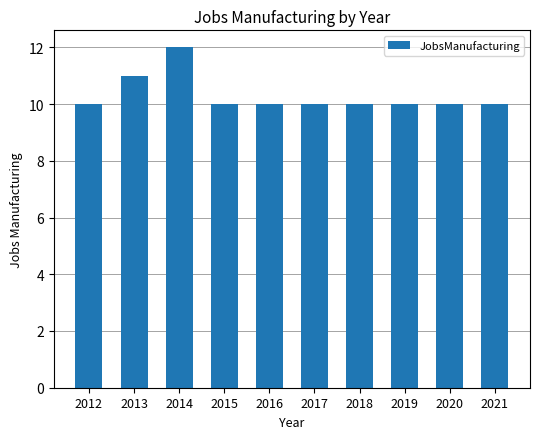

Reading left to right, extract all data points from this chart.

10	11	12	10	10	10	10	10	10	10